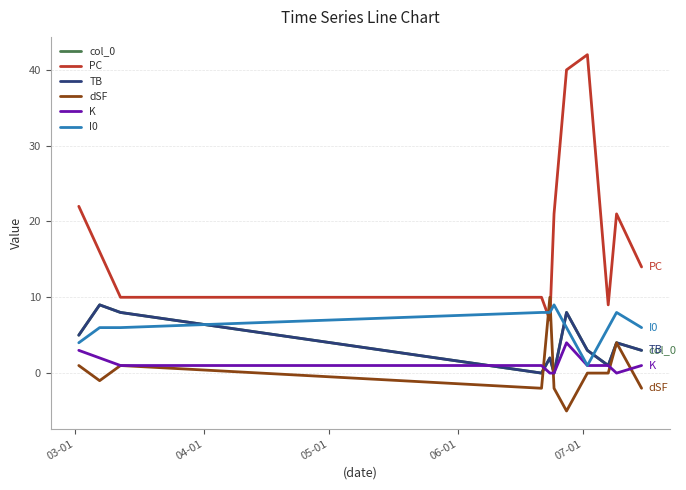

What are all the series names shown in the legend?

col_0, PC, TB, dSF, K, I0